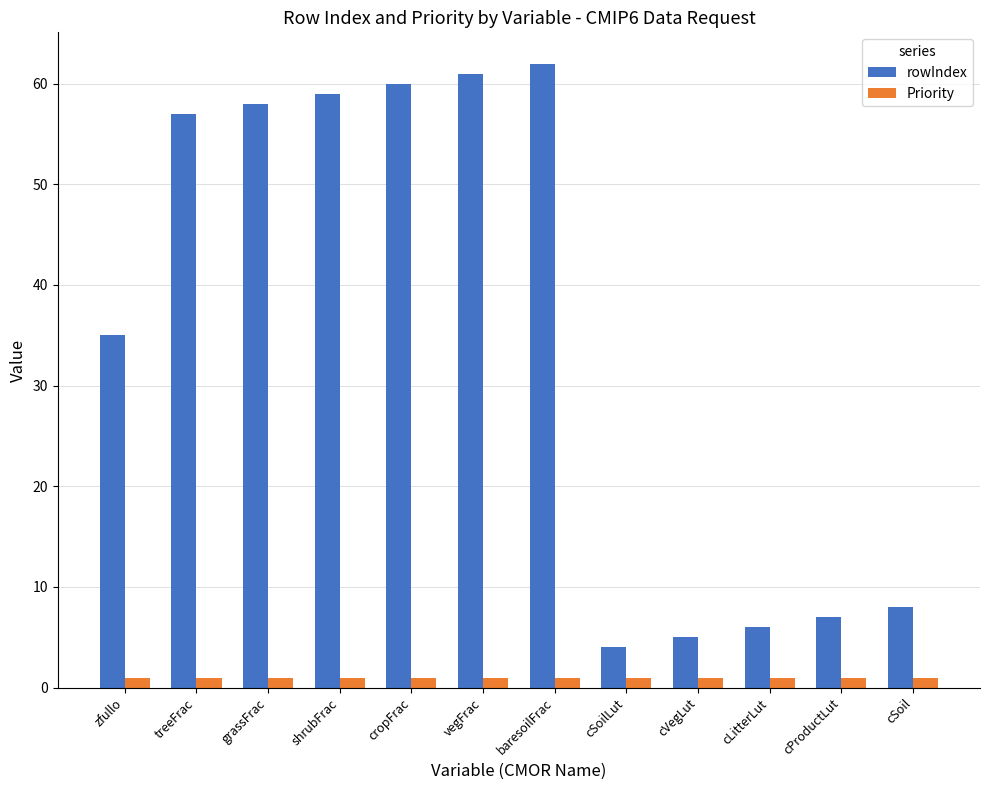

What is the label of the 7th bar from the right?

vegFrac